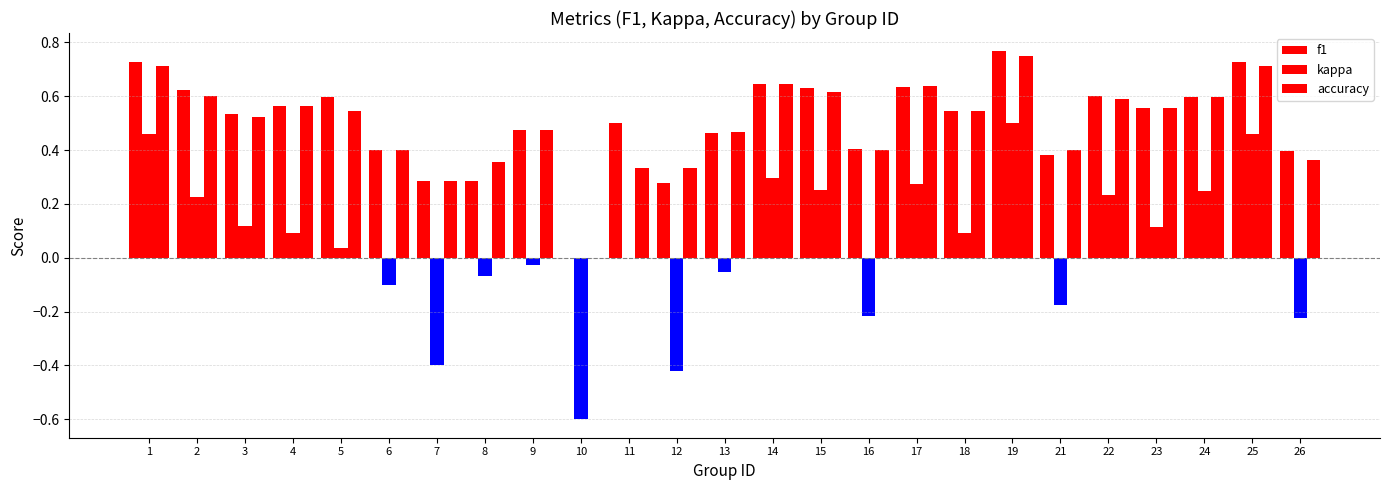

How many positive values does the f1 series have?

24